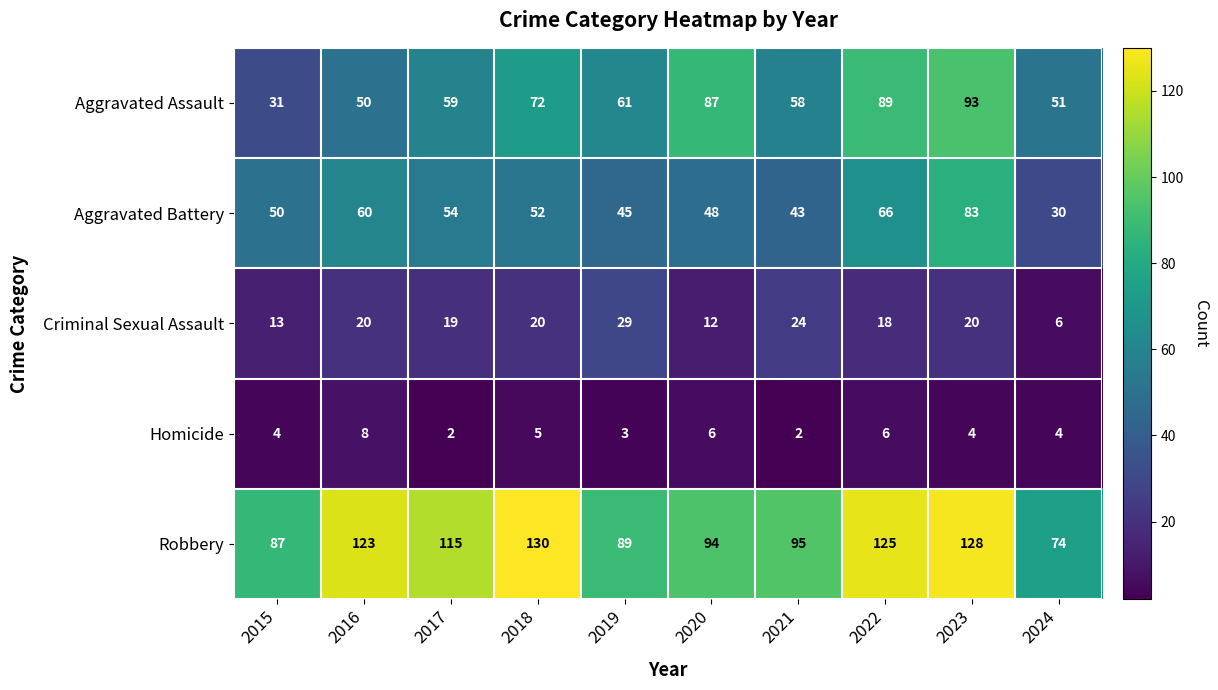

What is the spread (max minus min) of values at 2015?

83